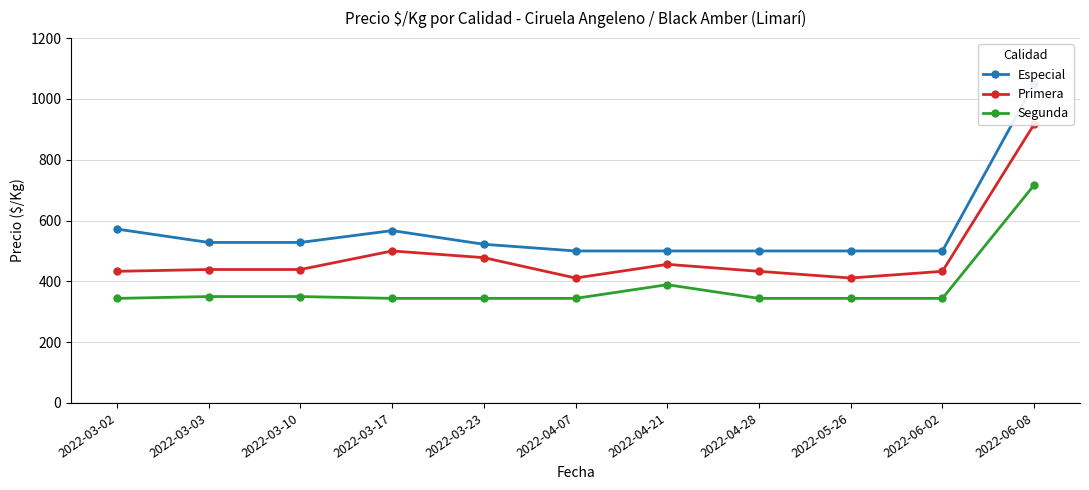

Reading right to left, what are all the values shown in this chart?

Especial: 2022-06-08=1050	2022-06-02=500	2022-05-26=500	2022-04-28=500	2022-04-21=500	2022-04-07=500	2022-03-23=522	2022-03-17=567	2022-03-10=528	2022-03-03=528	2022-03-02=572
Primera: 2022-06-08=917	2022-06-02=433	2022-05-26=411	2022-04-28=433	2022-04-21=456	2022-04-07=411	2022-03-23=478	2022-03-17=500	2022-03-10=439	2022-03-03=439	2022-03-02=433
Segunda: 2022-06-08=717	2022-06-02=344	2022-05-26=344	2022-04-28=344	2022-04-21=389	2022-04-07=344	2022-03-23=344	2022-03-17=344	2022-03-10=350	2022-03-03=350	2022-03-02=344